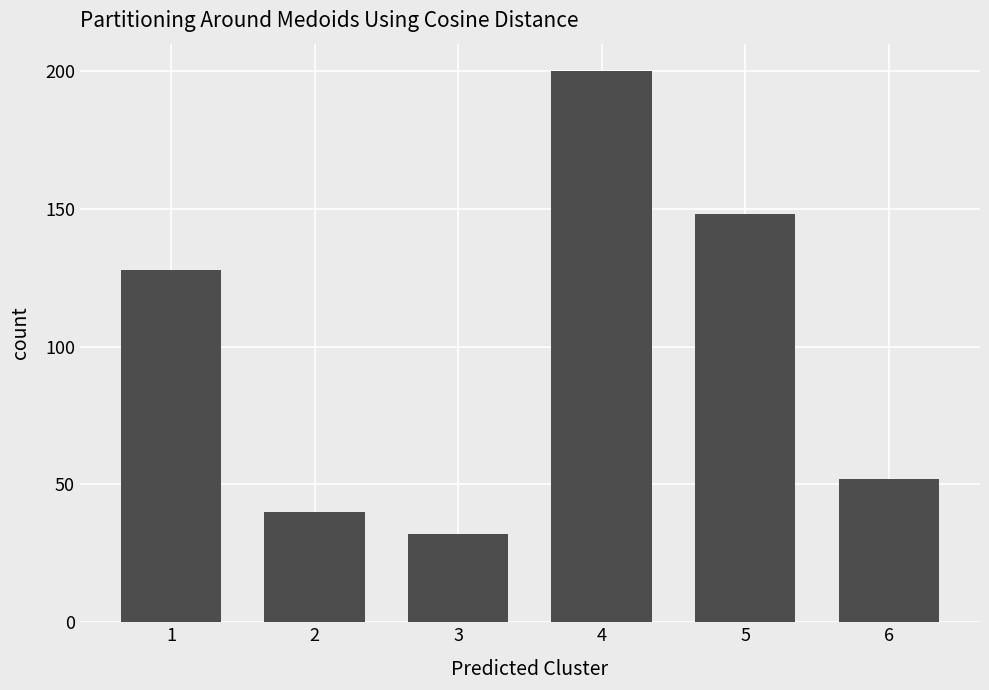

True or false: the data shows 68 at 6.

False